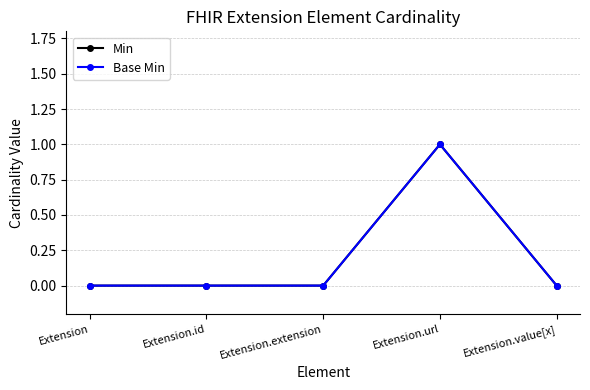

Reading left to right, list all the values displayed in this chart.

Min: Extension=0	Extension.id=0	Extension.extension=0	Extension.url=1	Extension.value[x]=0
Base Min: Extension=0	Extension.id=0	Extension.extension=0	Extension.url=1	Extension.value[x]=0